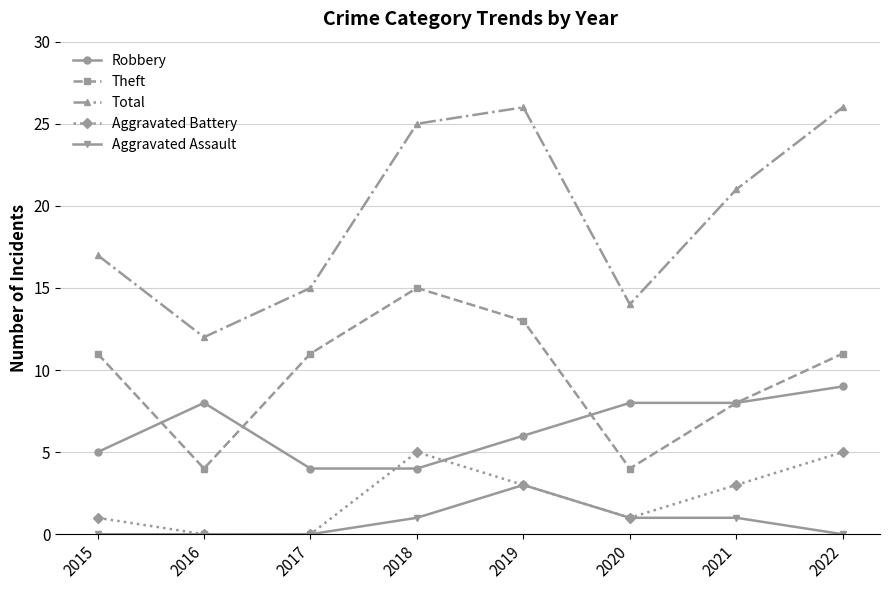

What is the highest value of the Total series?

26